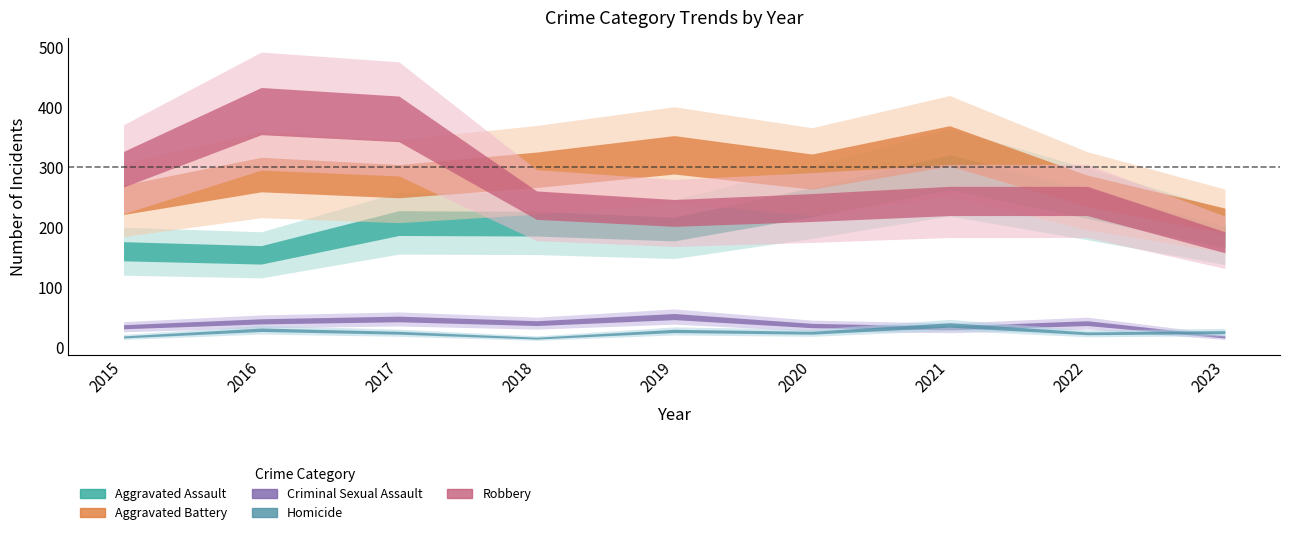

Which series has the largest total across all categories?

Aggravated Battery